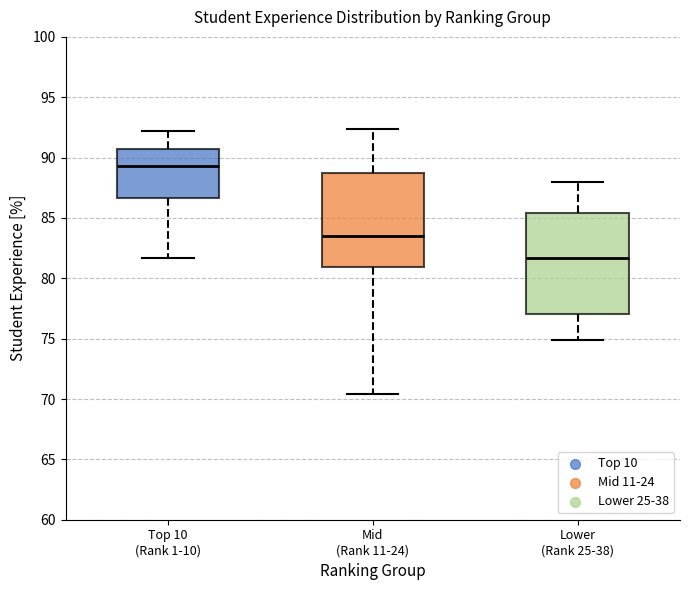

Comparing the boxes themselves (not the whiskers), which one is the tallest?

Lower (Rank 25-38)